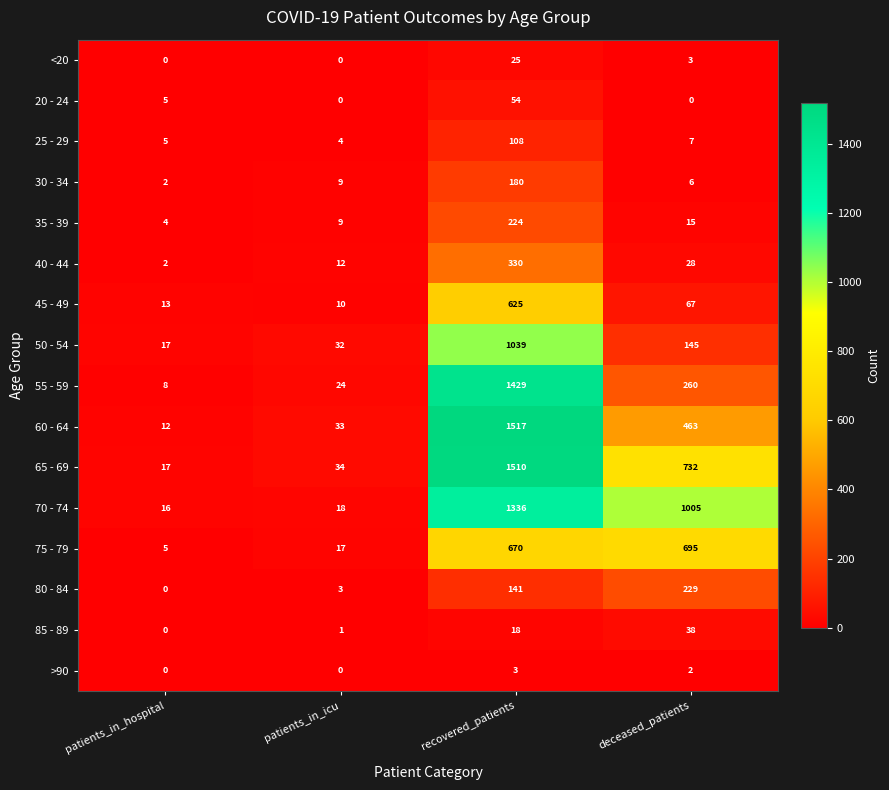

Which series has the largest total across all categories?

70 - 74